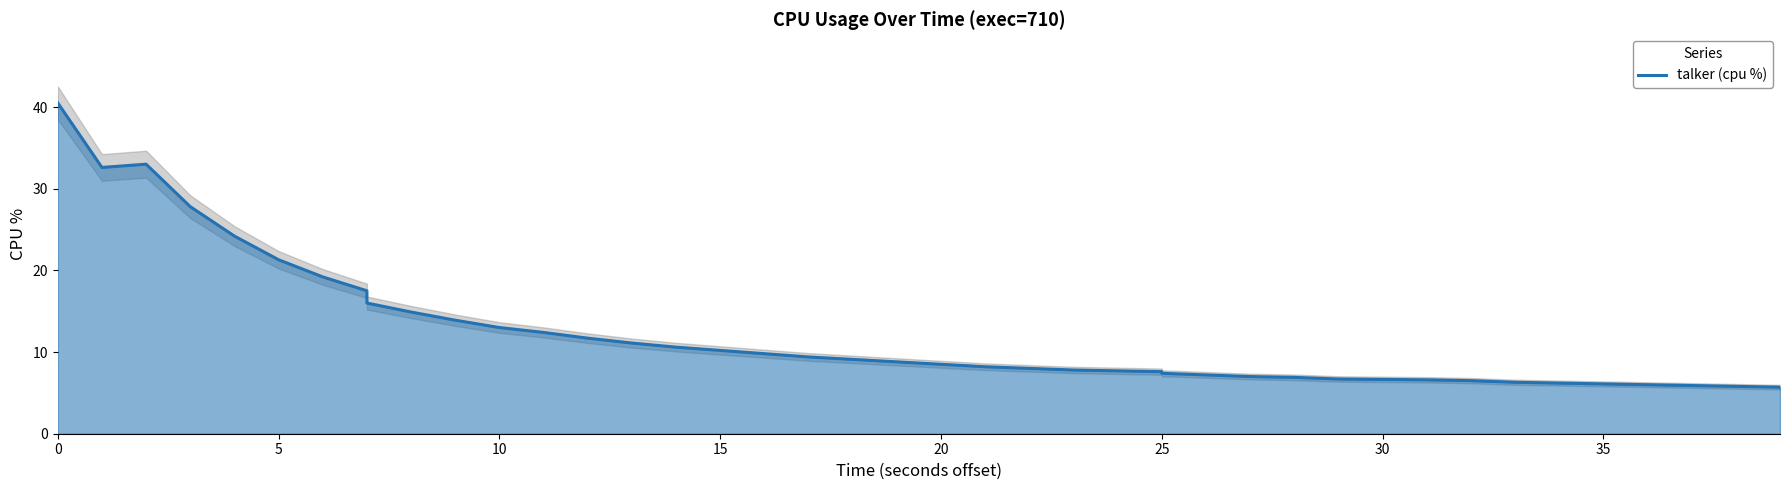

How many series are shown in this chart?

1